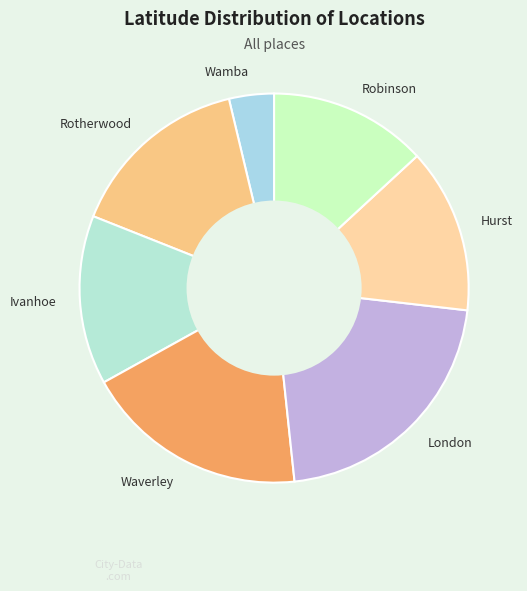

Which category has the smallest portion of the pie?

Wamba